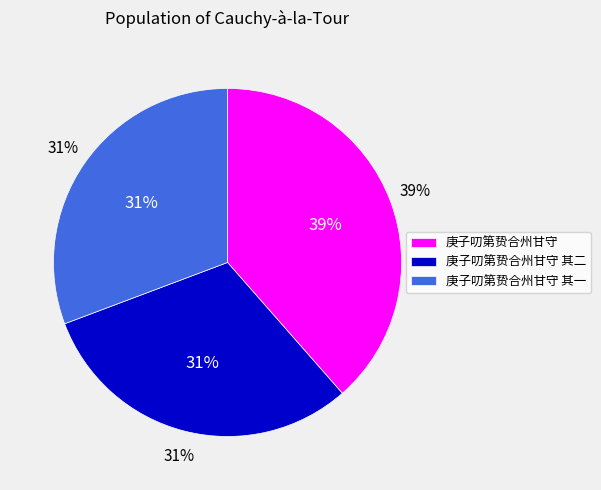

Is there any slice that represents more than half of the pie?

No